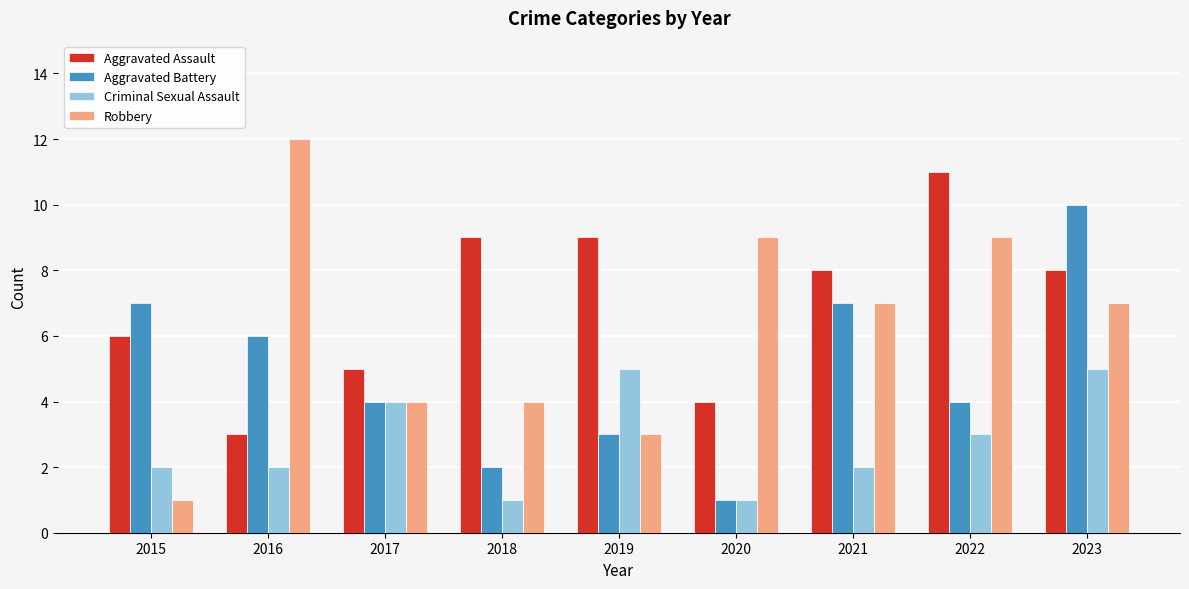

Reading right to left, transcribe all the data shown in this chart.

Aggravated Assault: 8	11	8	4	9	9	5	3	6
Aggravated Battery: 10	4	7	1	3	2	4	6	7
Criminal Sexual Assault: 5	3	2	1	5	1	4	2	2
Robbery: 7	9	7	9	3	4	4	12	1